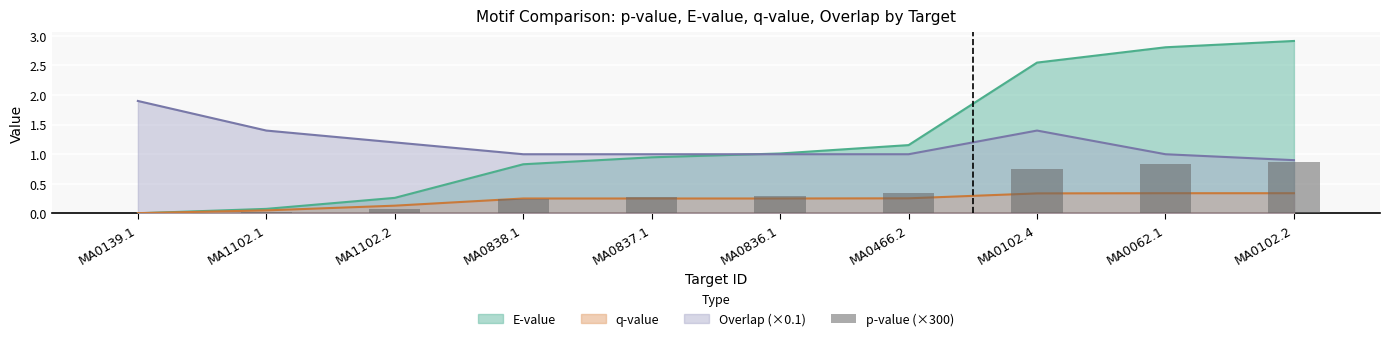

Which label corresponds to the smallest value in the chart?

MA0139.1